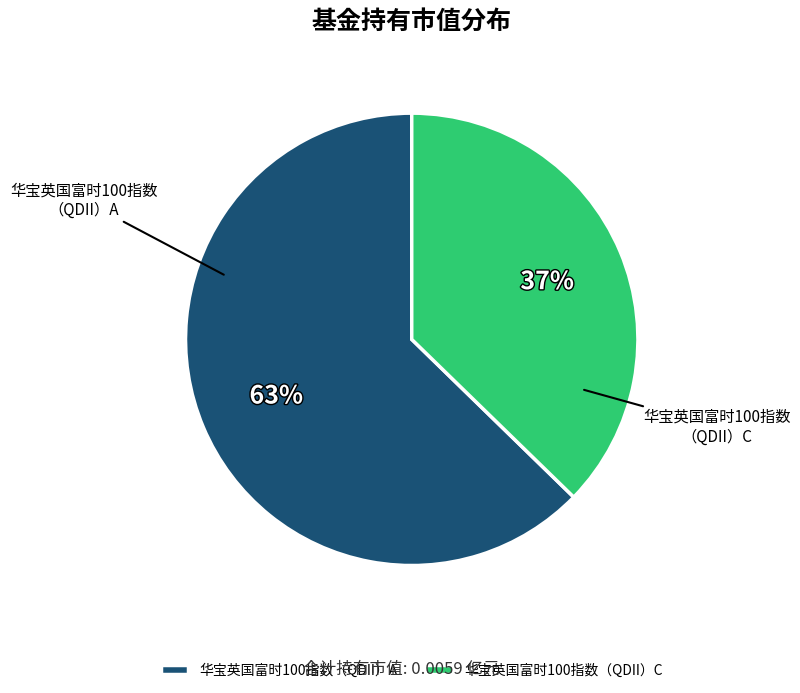

Which has a higher value, 华宝英国富时100指数（QDII）C or 华宝英国富时100指数（QDII）A?

华宝英国富时100指数（QDII）A